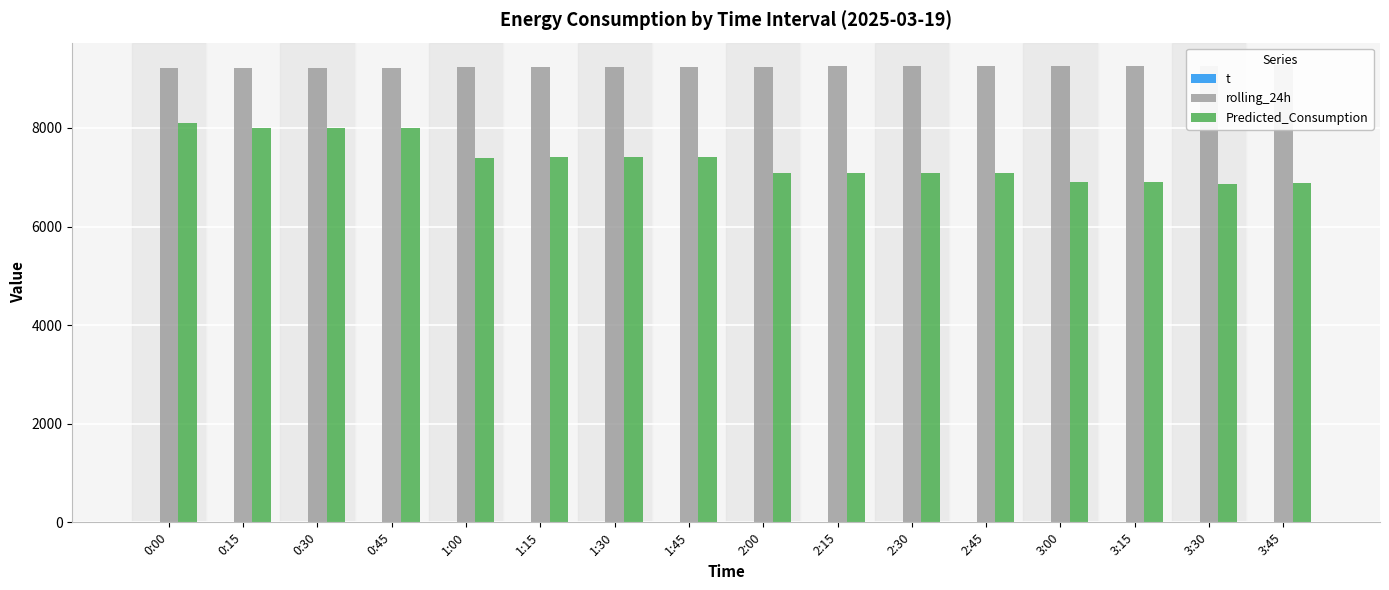

At how many categories does at least one series exceed 1963?

16